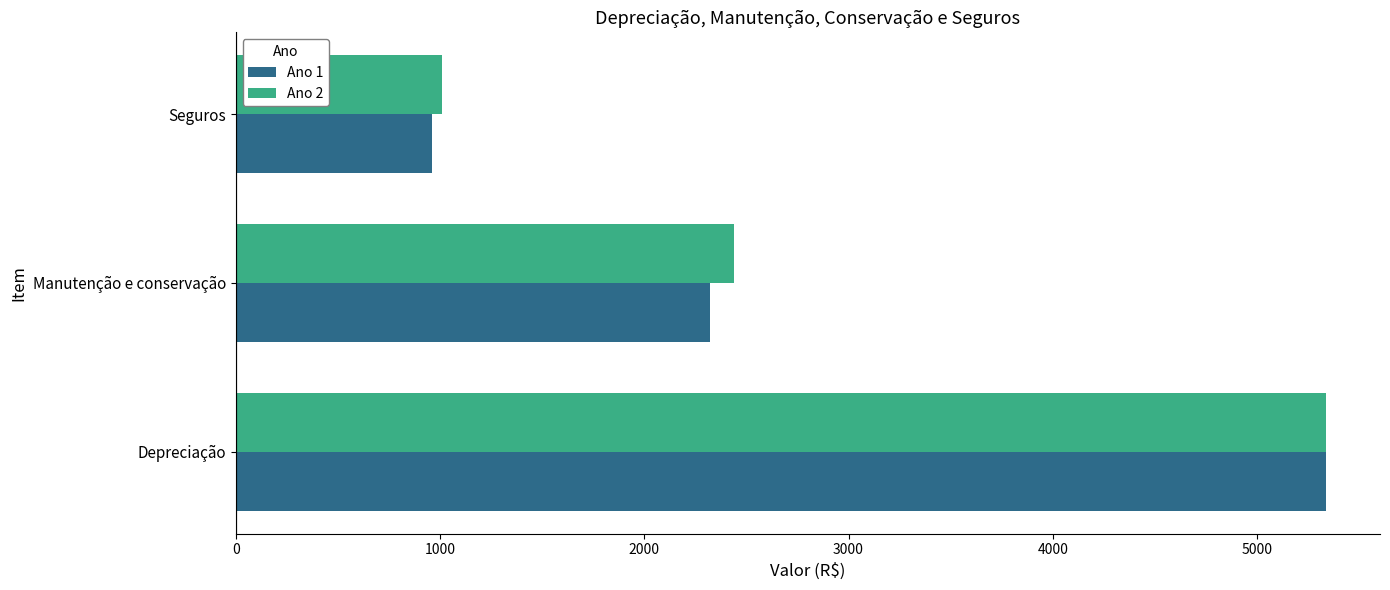

Where is Ano 1 nearest to the value 3148?

Manutenção e conservação